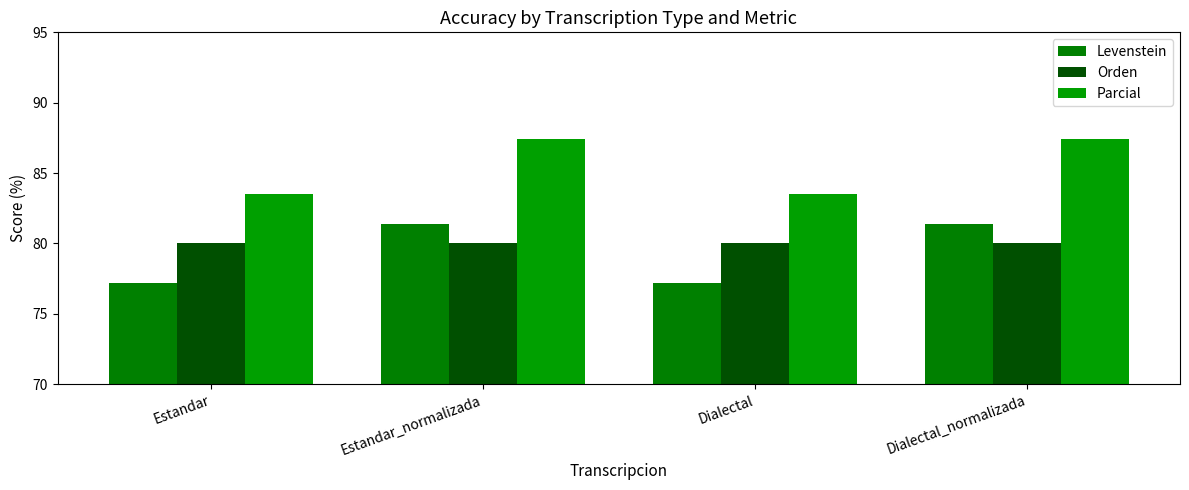

The Orden series shows 52.4 at Dialectal_normalizada. True or false?

False